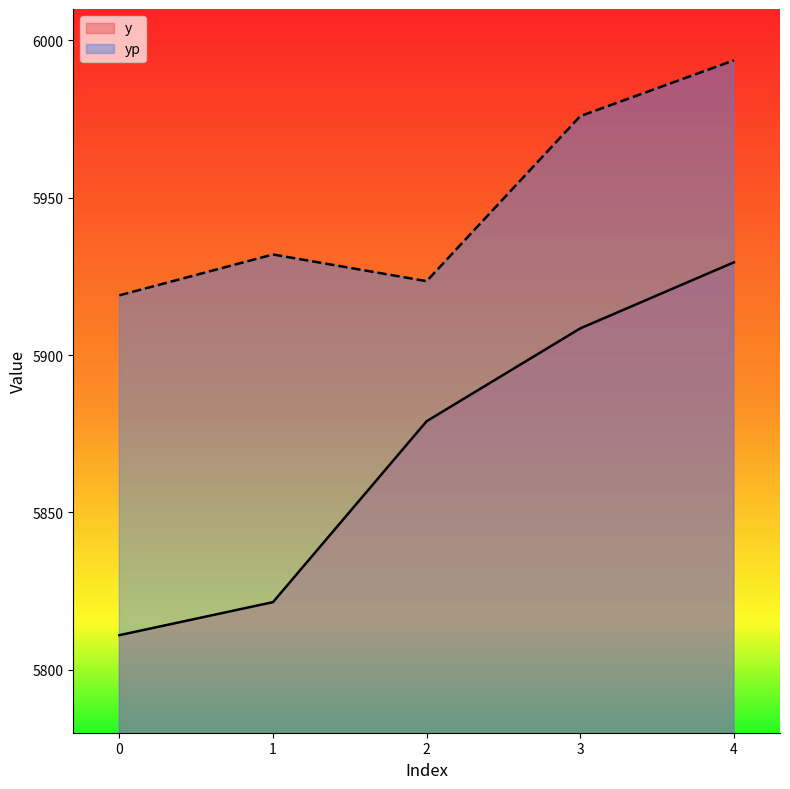

Reading right to left, transcribe all the data shown in this chart.

y: 5929.5	5908.5	5879.0	5821.5	5811.0
yp: 5993.7	5976.0	5923.5	5932.0	5919.0